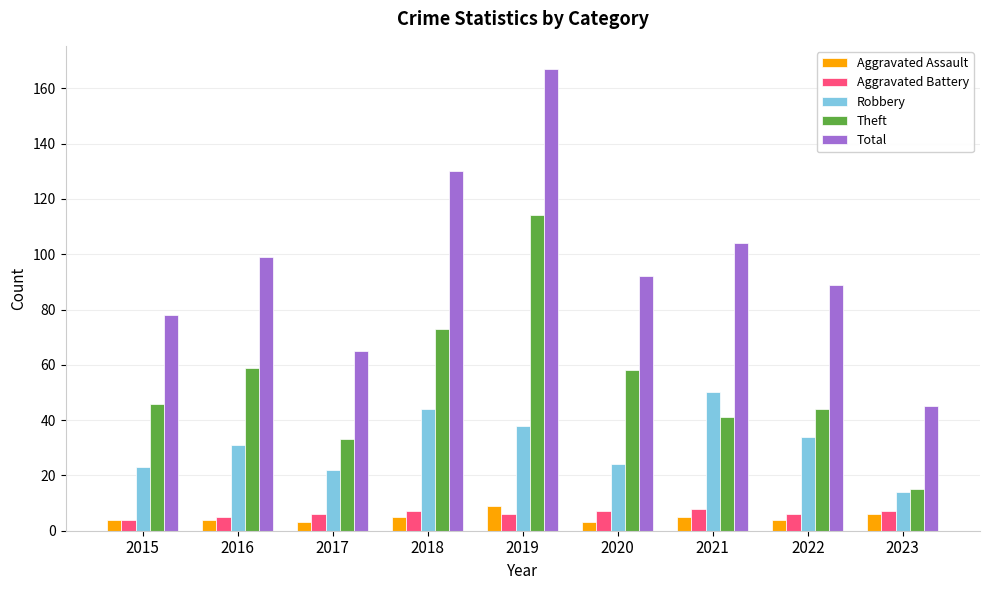

What is the average value of the Aggravated Assault series?

5